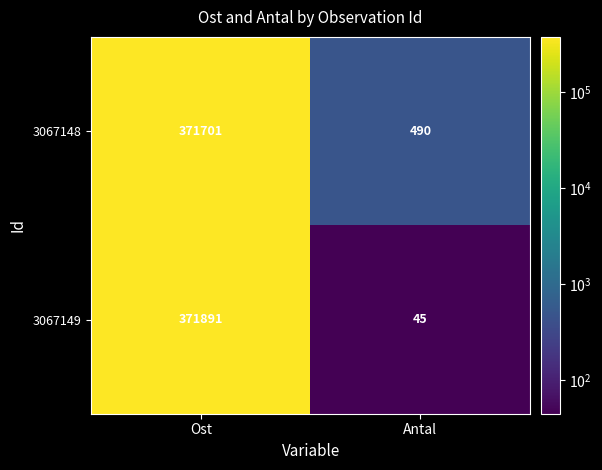

Between Ost and Antal, which series saw the biggest shift?

3067149